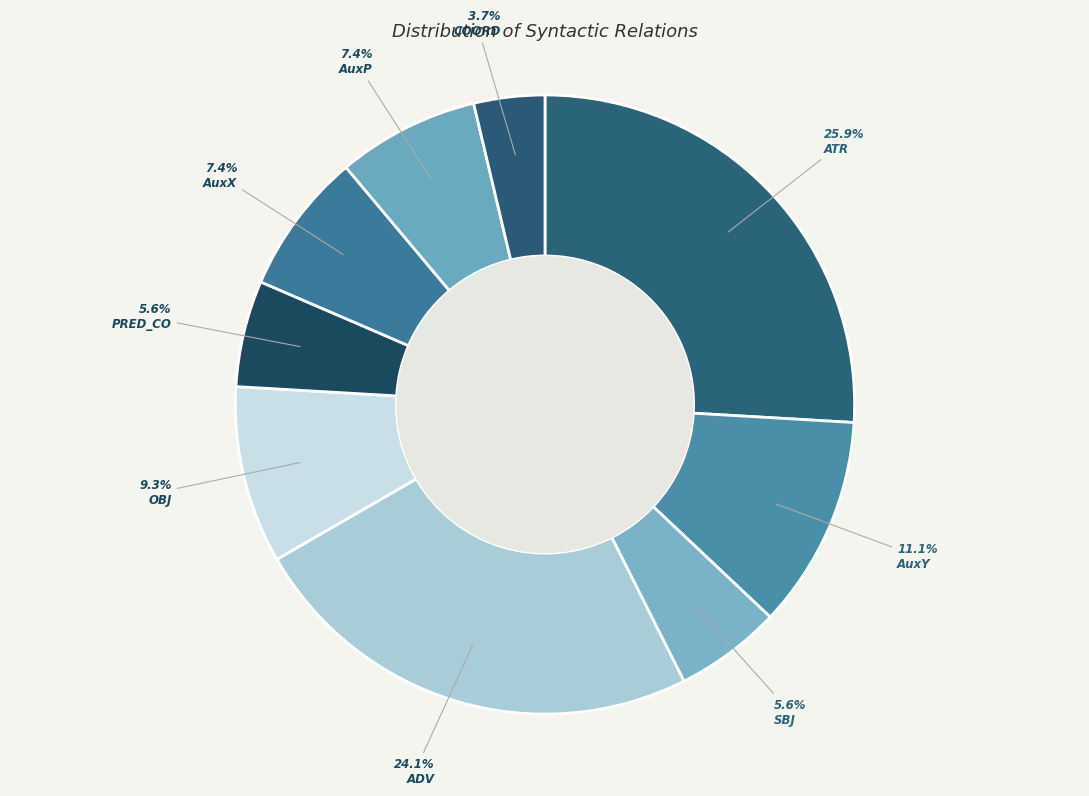

True or false: COORD accounts for 11% of the total.

False